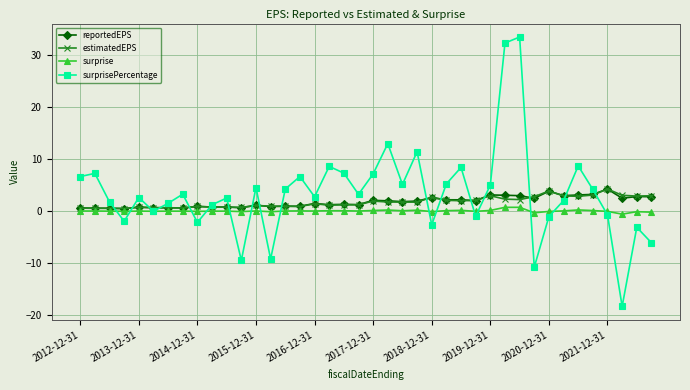

Does the chart have visible grid lines?

Yes